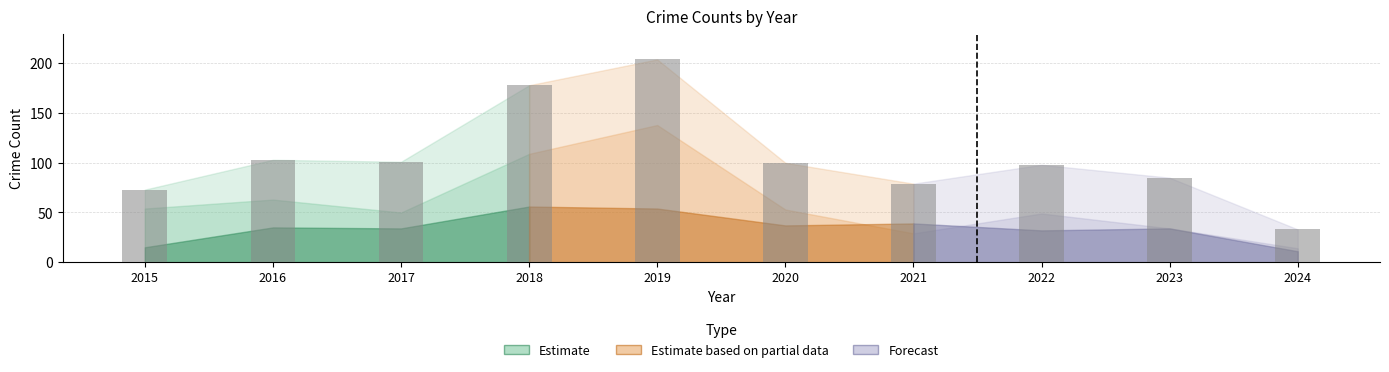

Reading left to right, list all the values displayed in this chart.

2015=73	2016=103	2017=101	2018=178	2019=204	2020=100	2021=79	2022=98	2023=85	2024=33